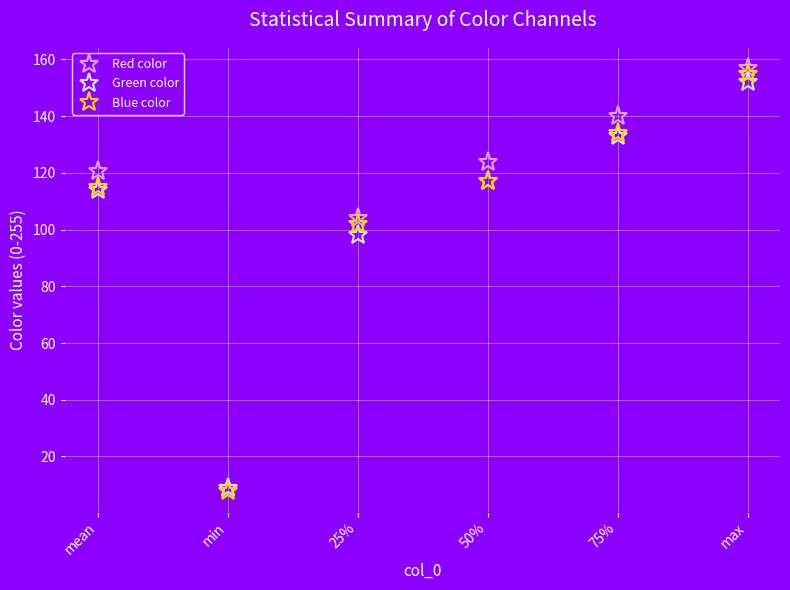

At how many categories does at least one series exceed 55?

5